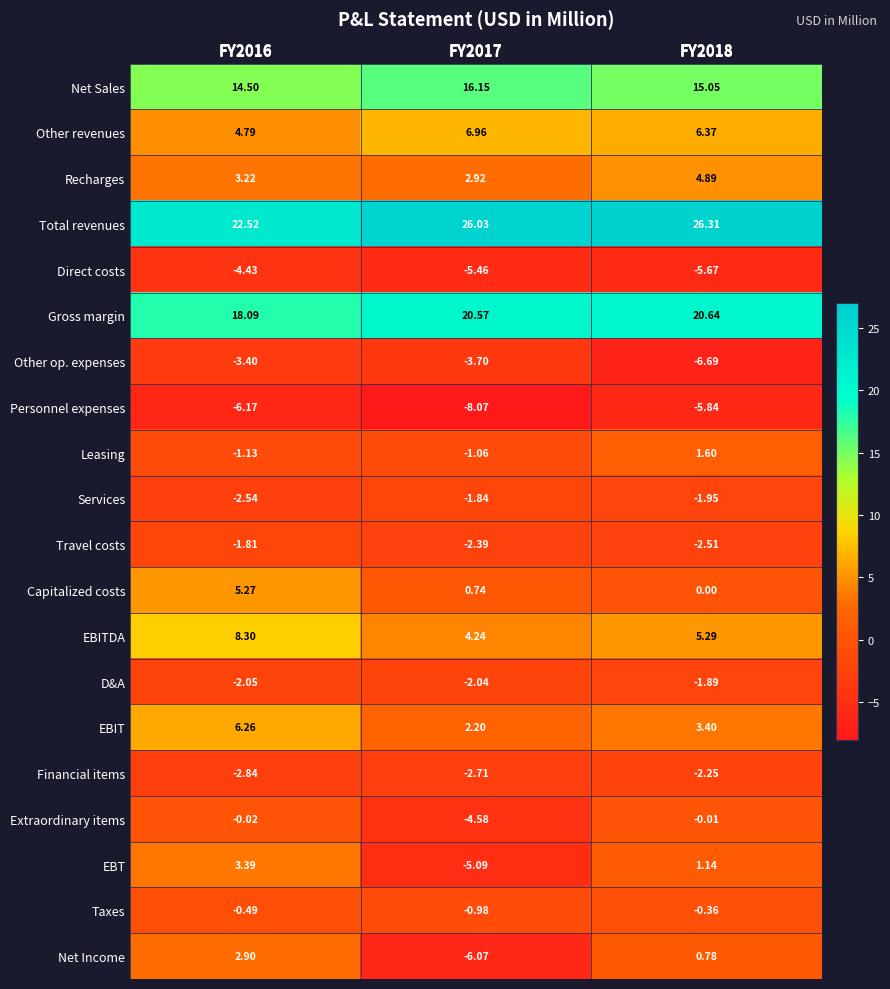

Which category has the highest value across all series?

FY2018